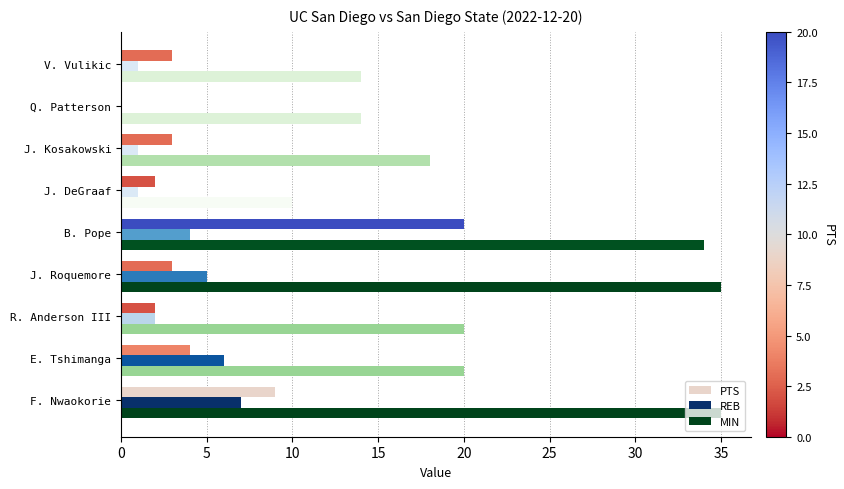

Which series has the largest range (max minus min)?

MIN